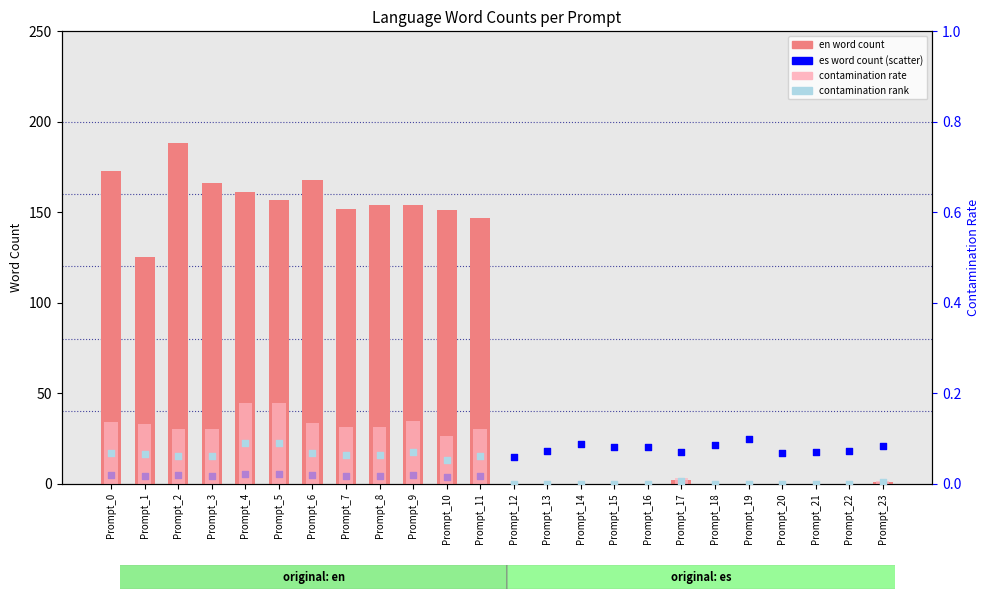

What is the total value across all series at Prompt_12?

14.7